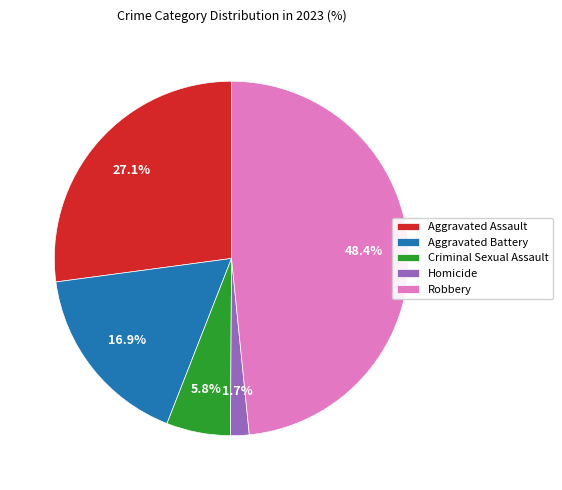

Is Criminal Sexual Assault the majority of the pie?

No